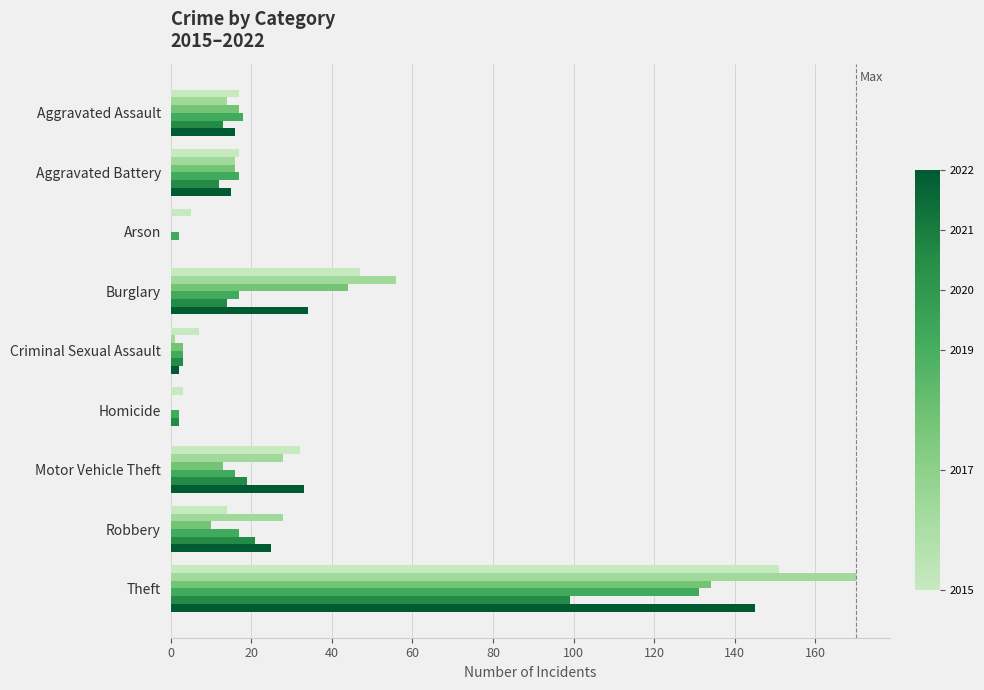

What is the total value across all series at Robbery?

115